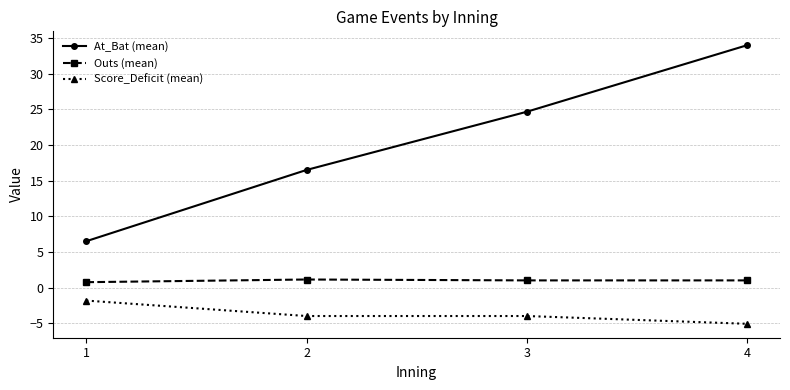

True or false: At_Bat (mean) has more than 1 interior local peaks.

False